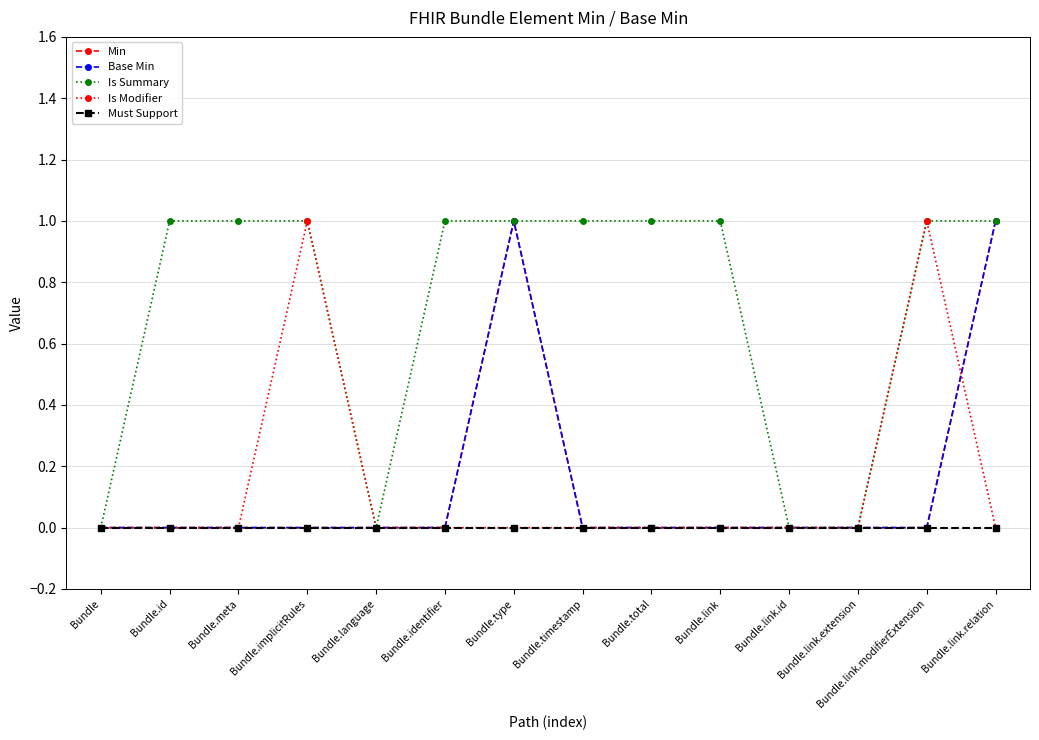

What is the label of the 5th point from the left?

Bundle.language